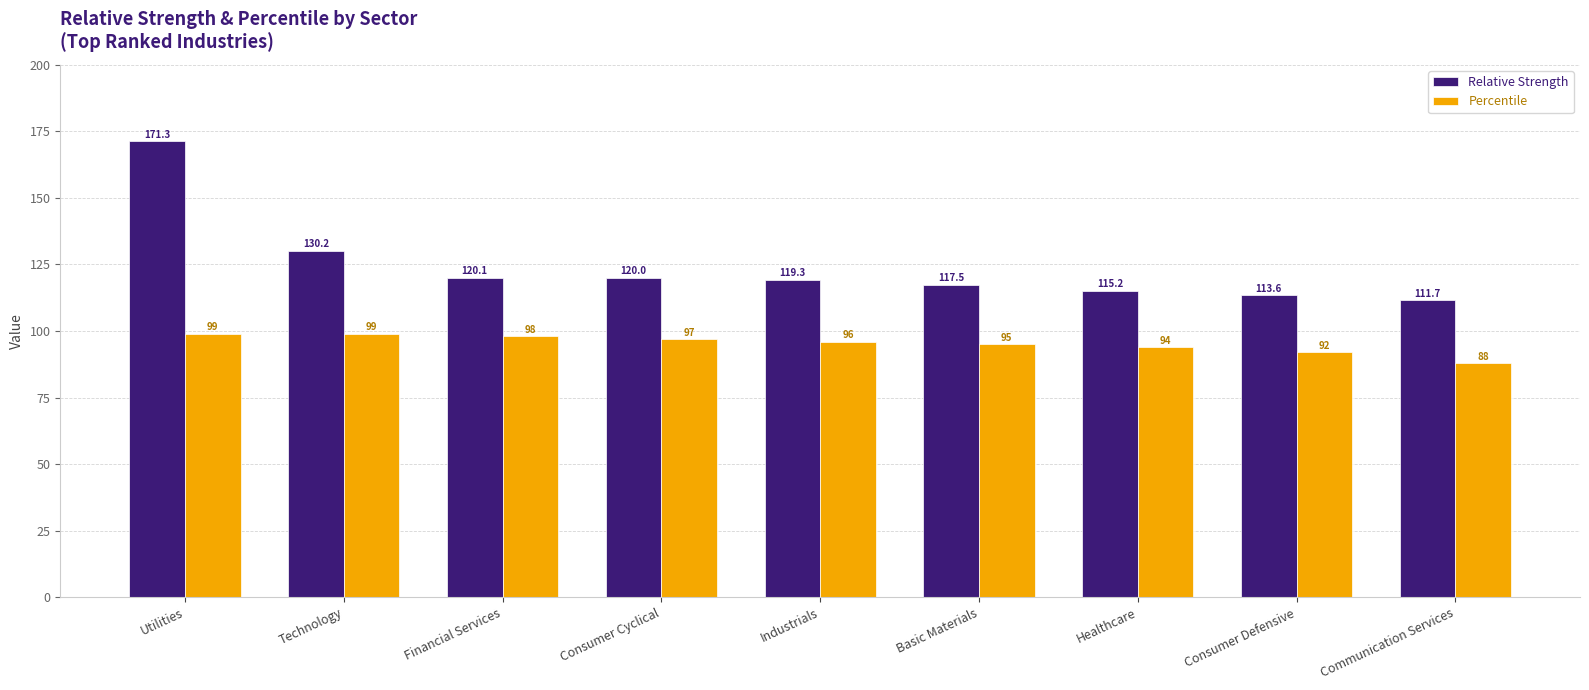

Count the number of categories in the chart.

9